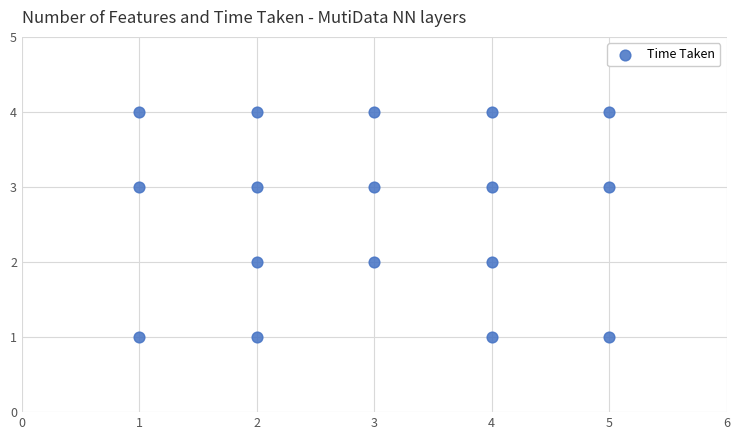

What is the range of X values (max minus min)?

4